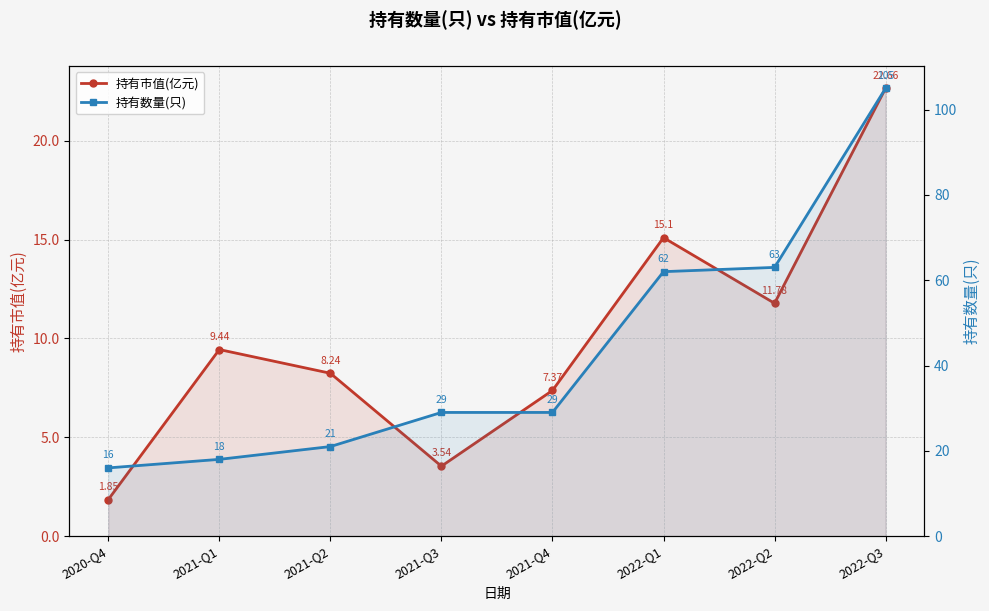

What position from the left is 2021-Q3?

4